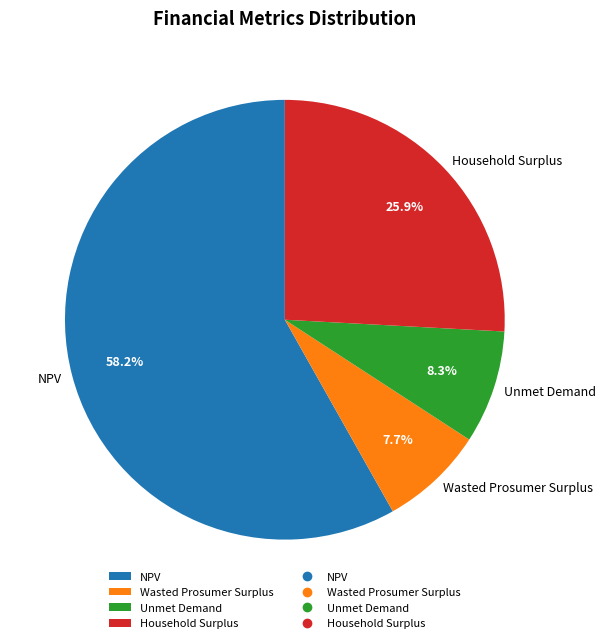

To the nearest percent, what percentage of the pie is Unmet Demand?

8%